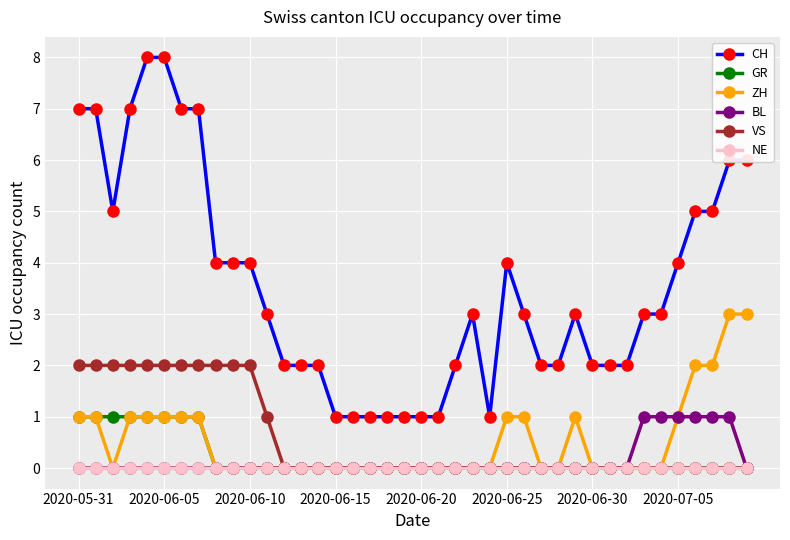

Which series has the largest total across all categories?

CH